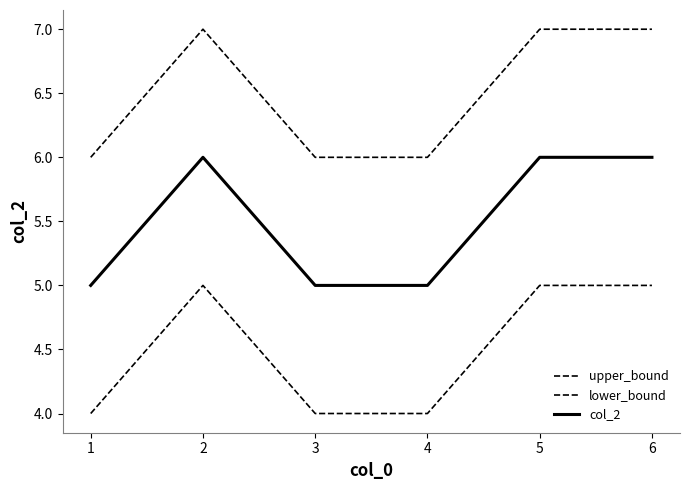

How many values in the upper_bound series are below 7?

3